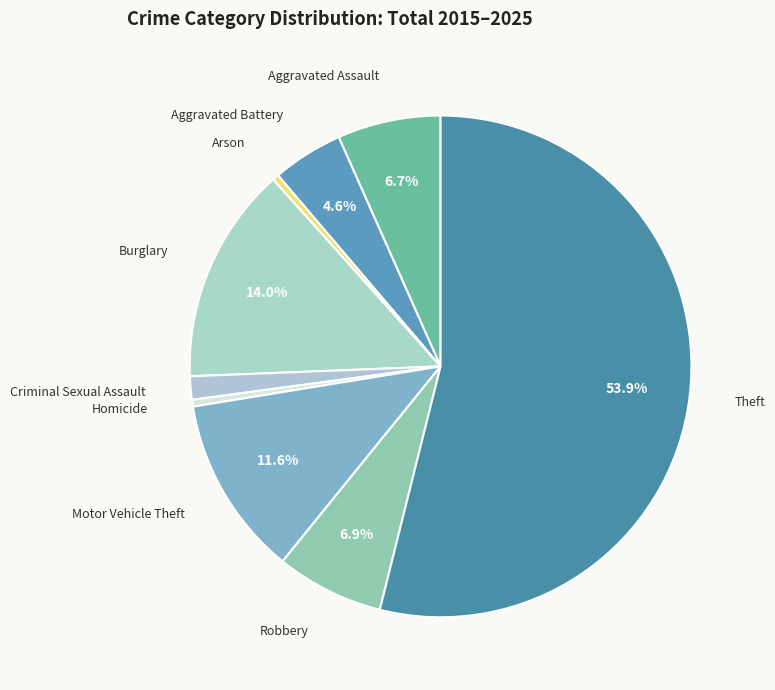

How many slices are in this pie chart?

9